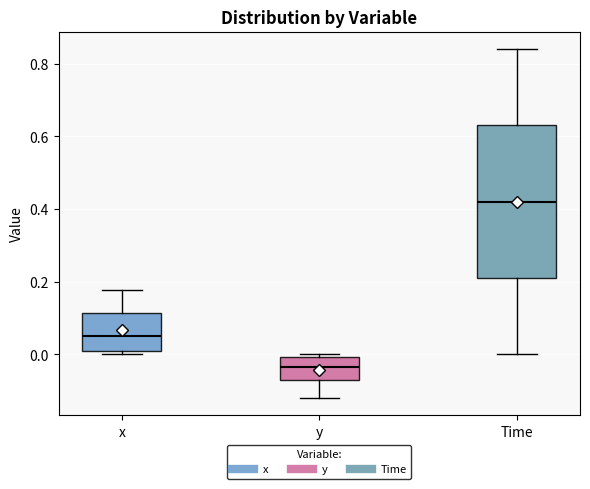

Reading left to right, read every box against the y-axis: the position of its median line, the range the box covers, and the ends of its whiskers. The values are not printed on the chart, so give them approximately, as read against the axis.

x: median 0.06, box 0.00 to 0.12, whiskers 0.00 (just below the box's lower edge) to 0.18
y: median -0.04, box -0.08 to 0.00, whiskers -0.12 to 0.00 (just above the box's upper edge)
Time: median 0.42, box 0.22 to 0.64, whiskers 0.00 to 0.84